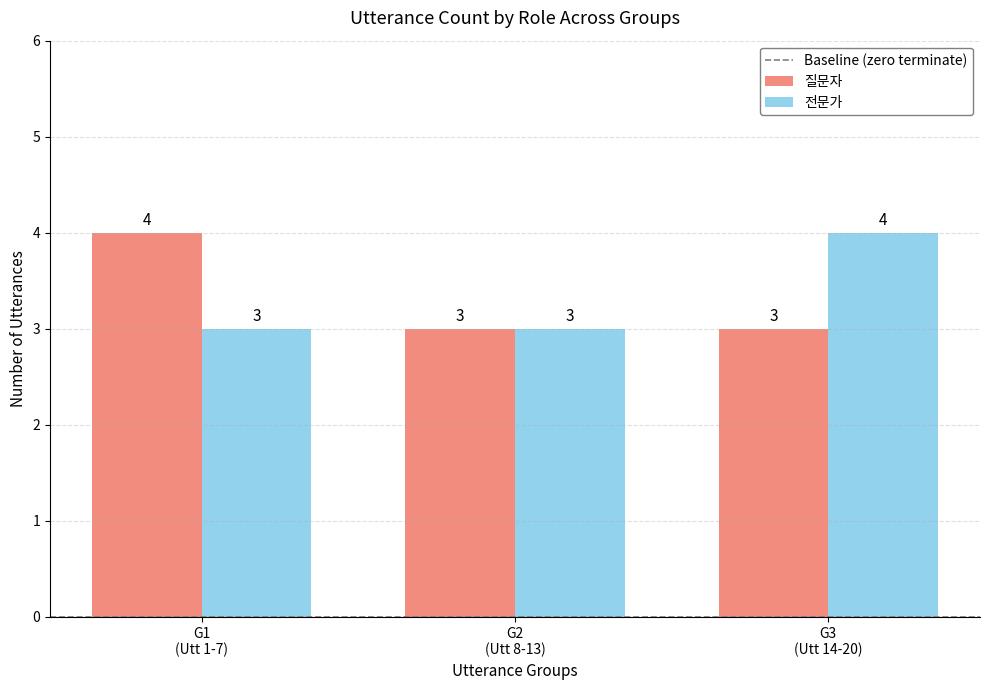

Reading left to right, transcribe all the data shown in this chart.

질문자: 4	3	3
전문가: 3	3	4